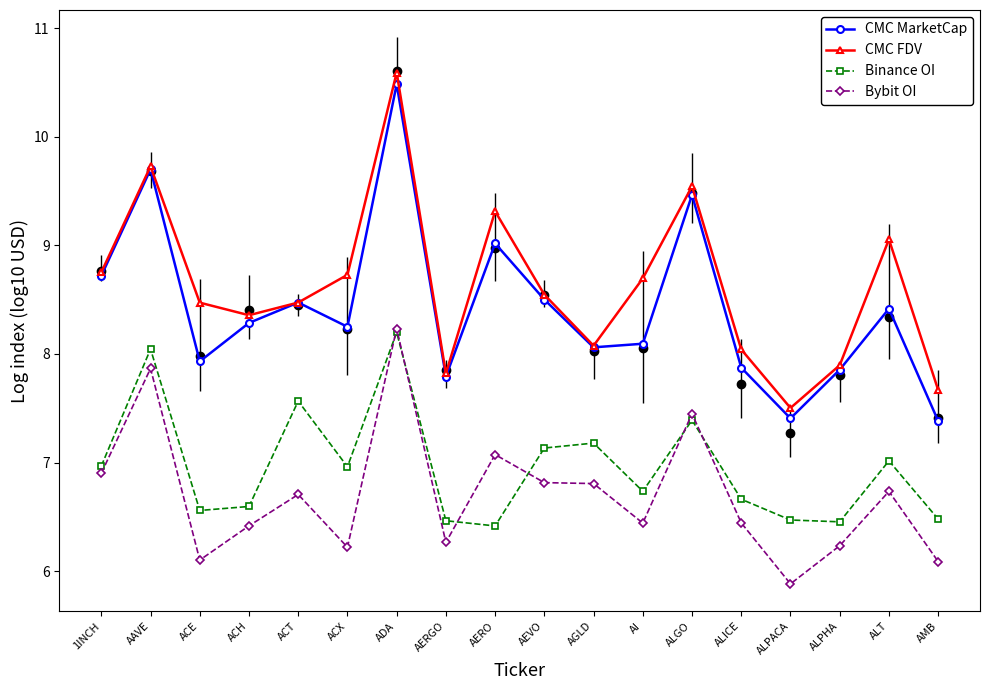

Where is the first local minimum for Binance OI?

ACE